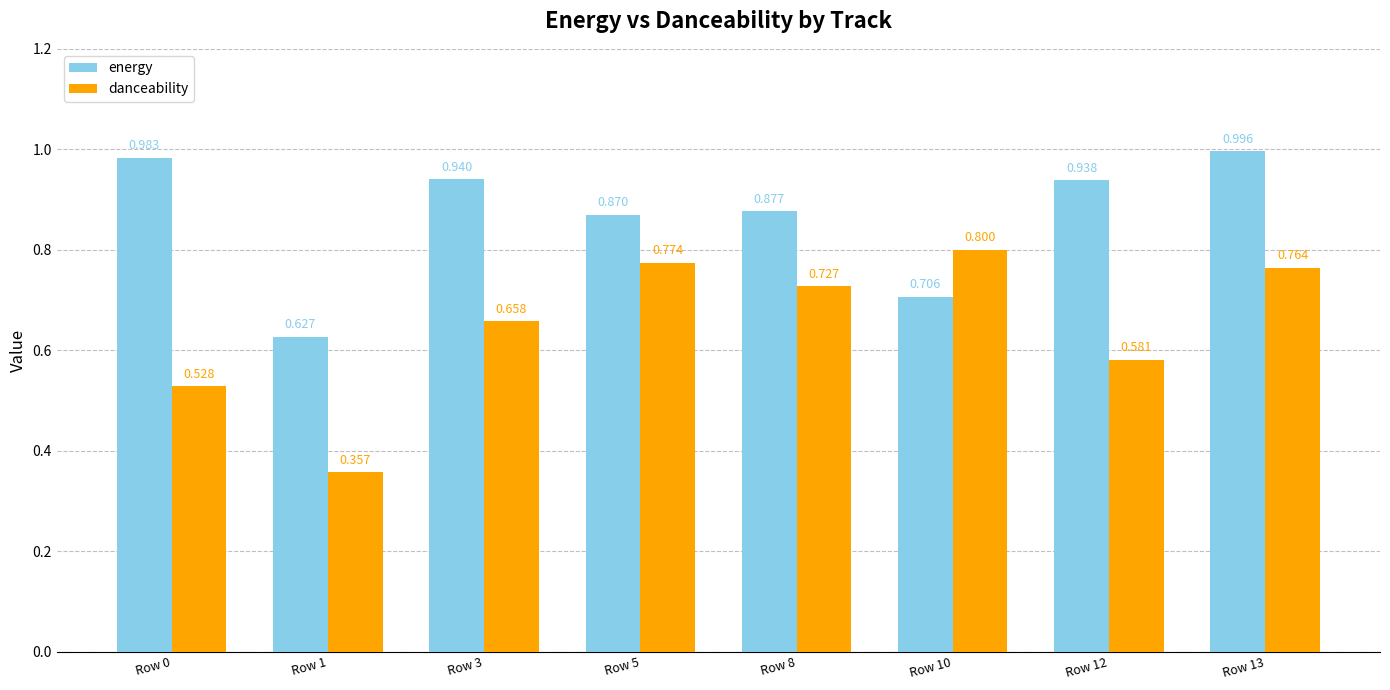

What is the sum of all energy values?

6.9